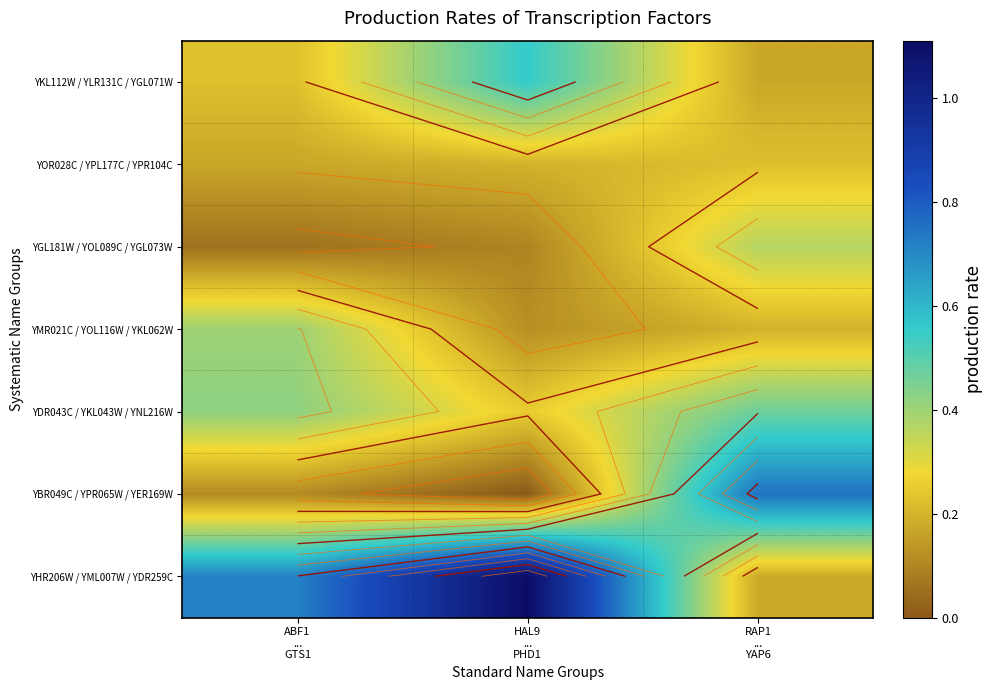

At how many categories does at least one series exceed 0?

3